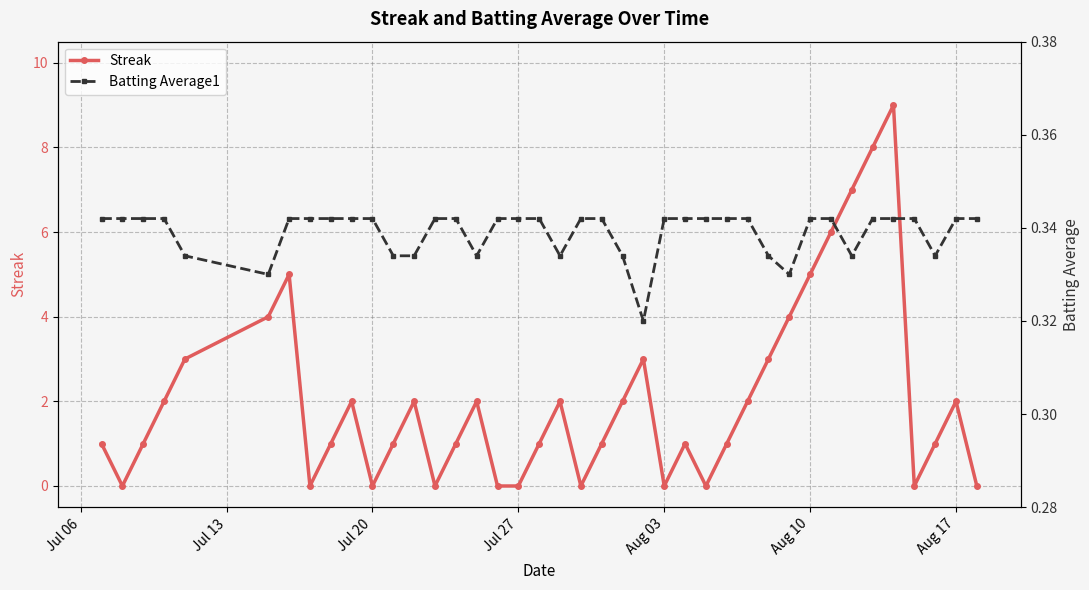

Count the number of categories in the chart.

40